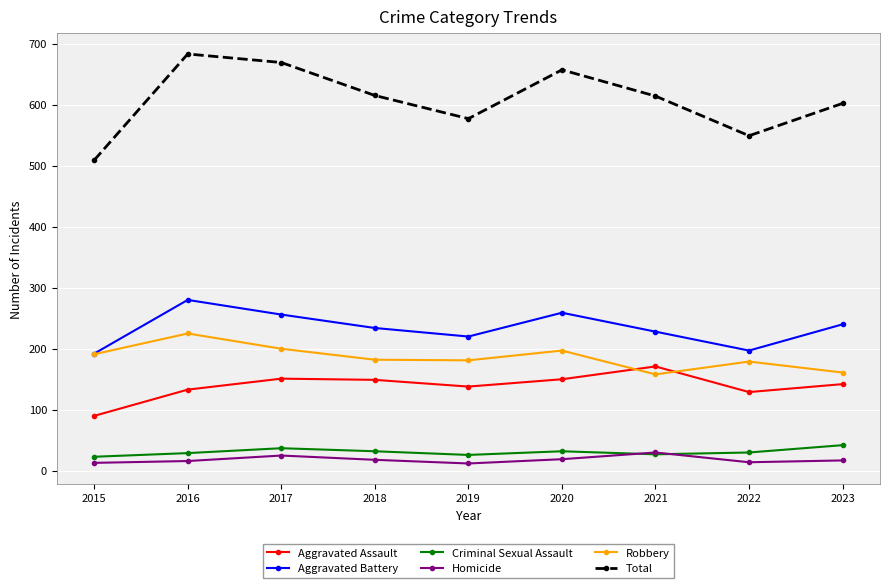

Which series changed the most between 2020 and 2022?

Total